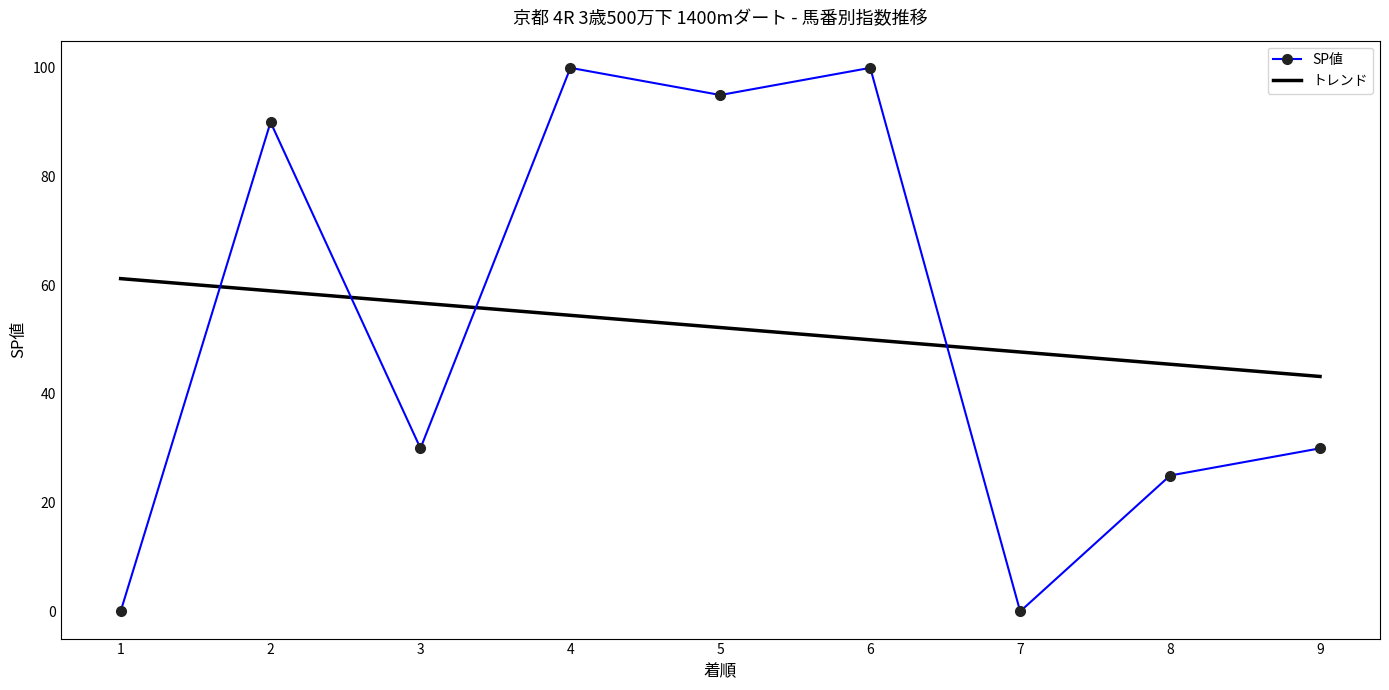

List the series in order of their peak value, highest first.

SP値, トレンド